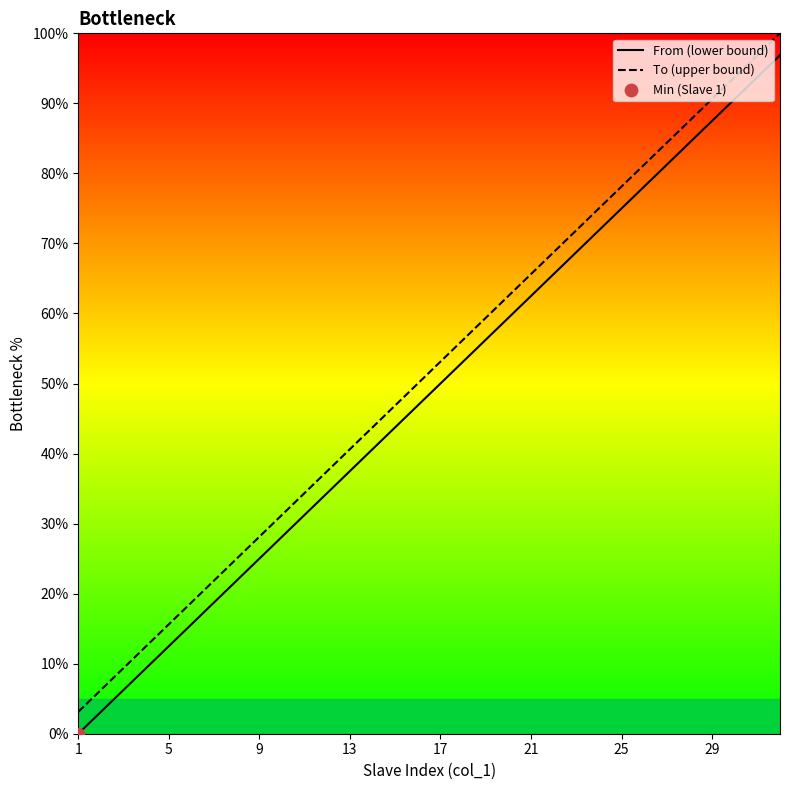

Which series has the largest range (max minus min)?

From (lower bound)